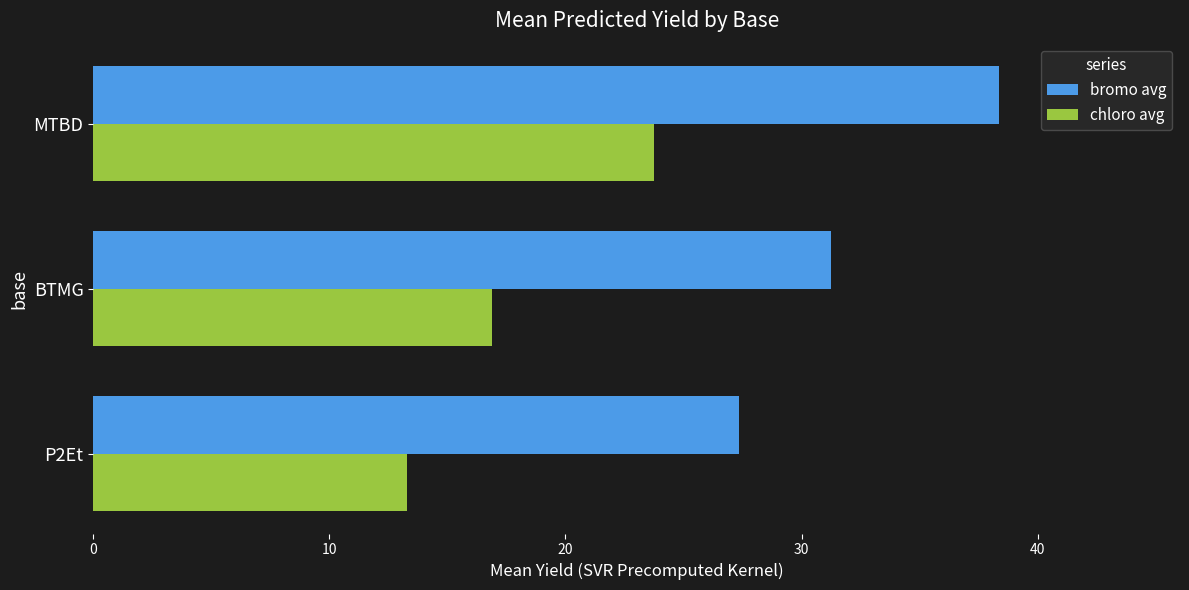

At which category is the sum across all series the highest?

MTBD